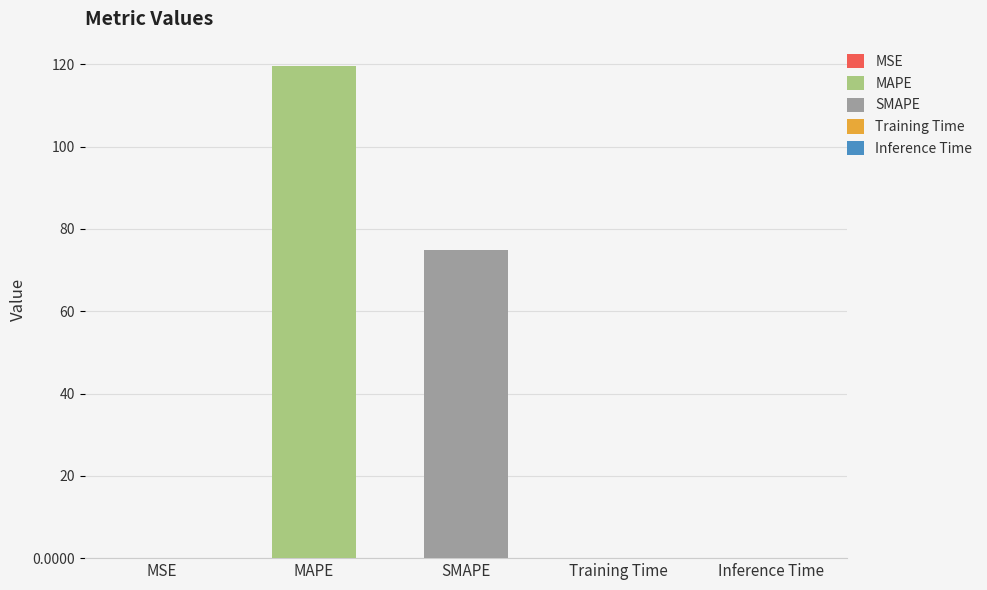

What is the difference between the values at Inference Time and SMAPE?

74.8